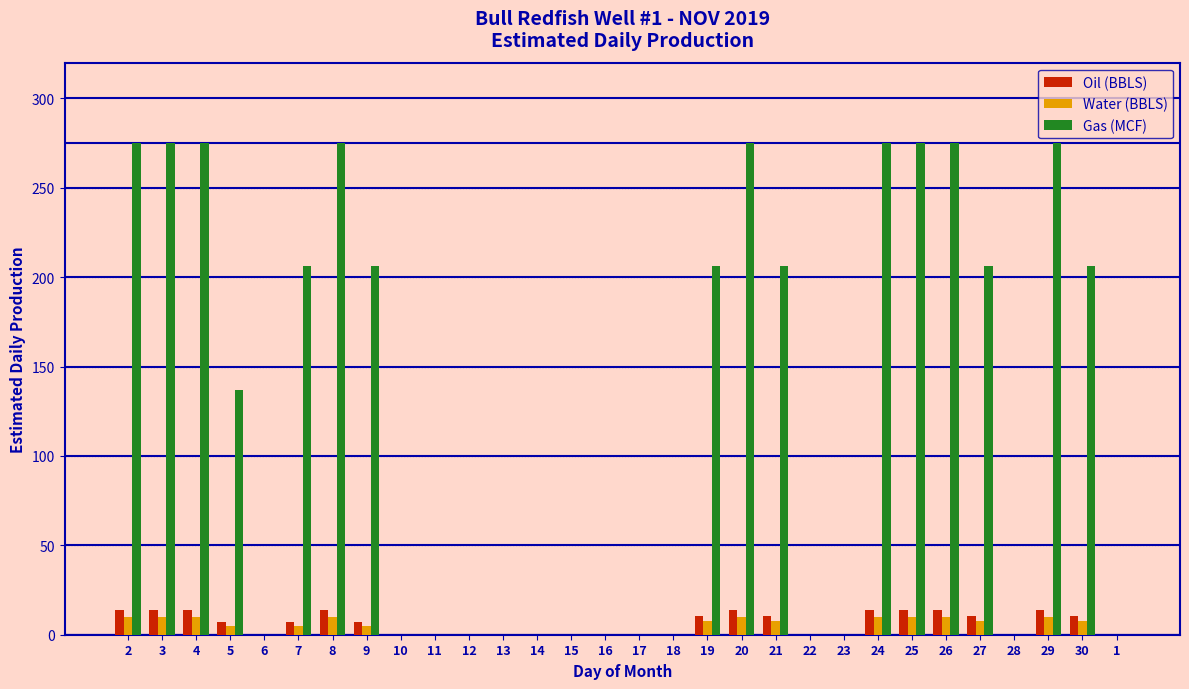

Is the value of Gas (MCF) at 3 greater than the value of Water (BBLS) at 2?

Yes